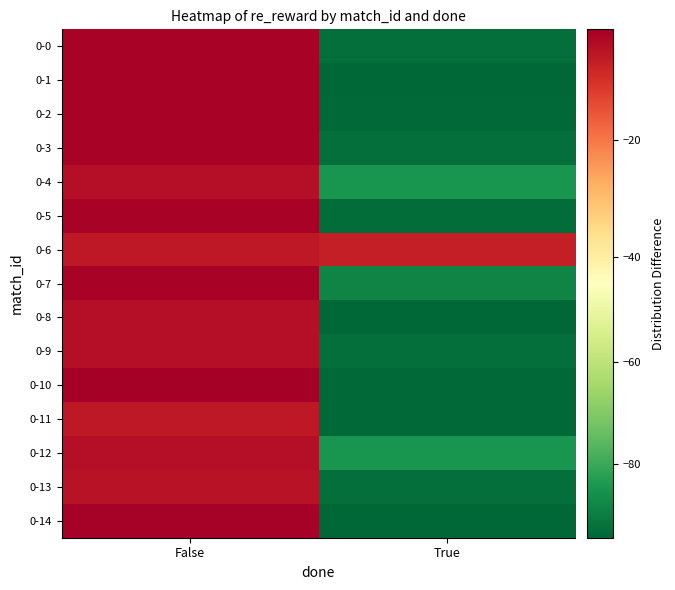

At True, list the series in order from smallest to largest.

0-1, 0-8, 0-14, 0-2, 0-10, 0-11, 0-5, 0-0, 0-3, 0-9, 0-13, 0-7, 0-4, 0-12, 0-6